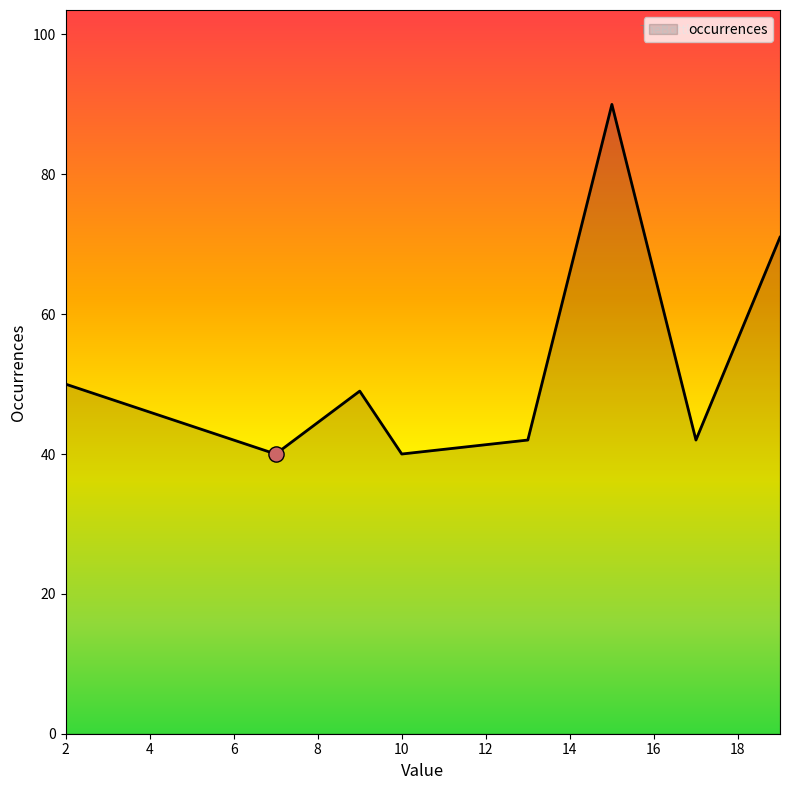

How many interior local valleys (lower than both neighbors) does the data have?

3